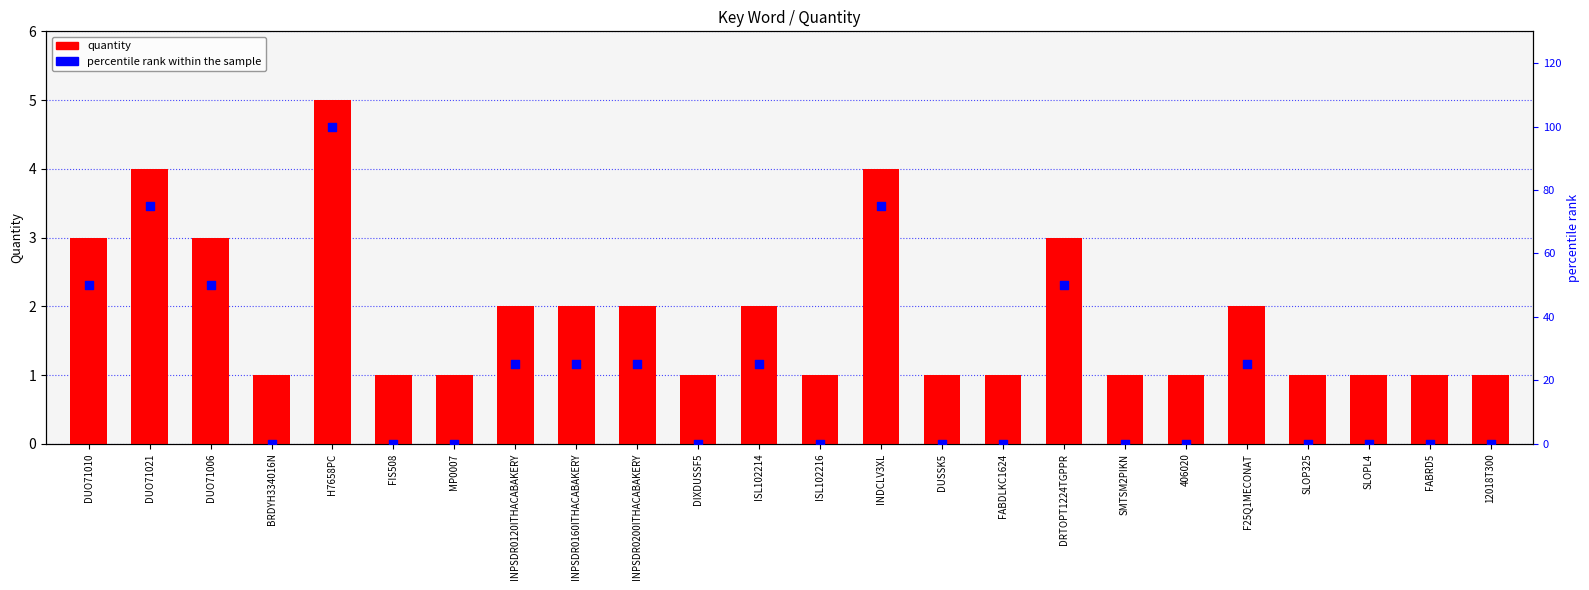

Is the value of quantity at FABRD5 greater than the value of percentile rank within the sample at SLOPL4?

Yes